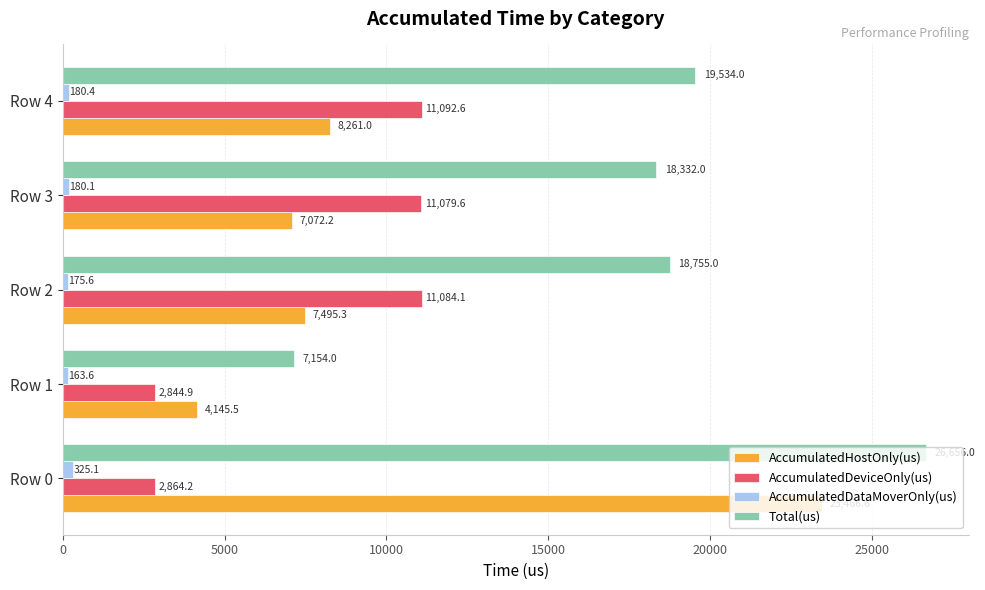

At which label is Total(us) closest to 16905?

Row 3